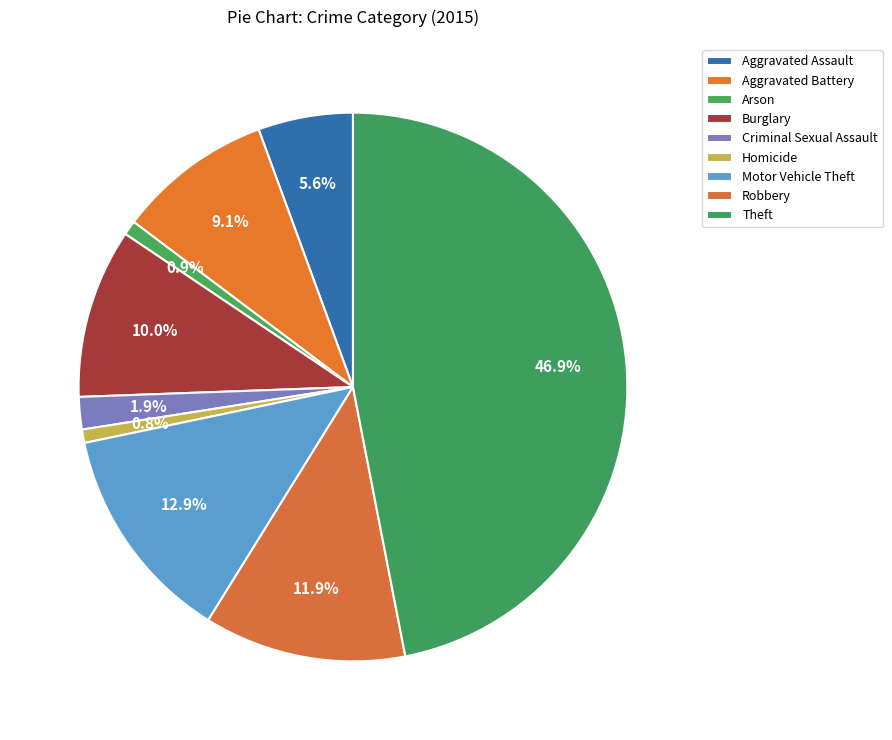

Count the number of slices in the pie.

9